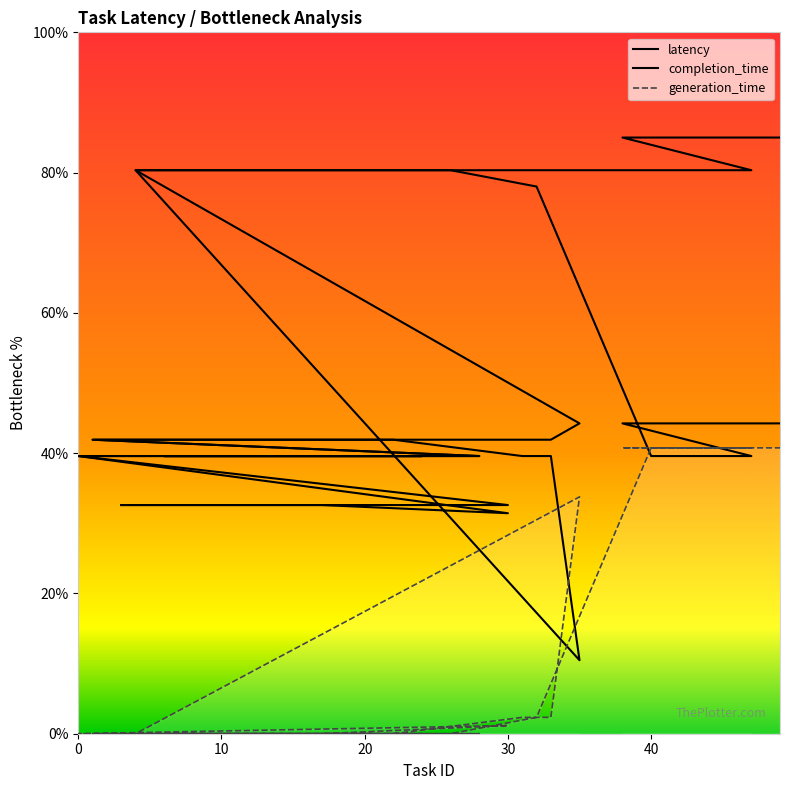

Which series has the largest range (max minus min)?

latency